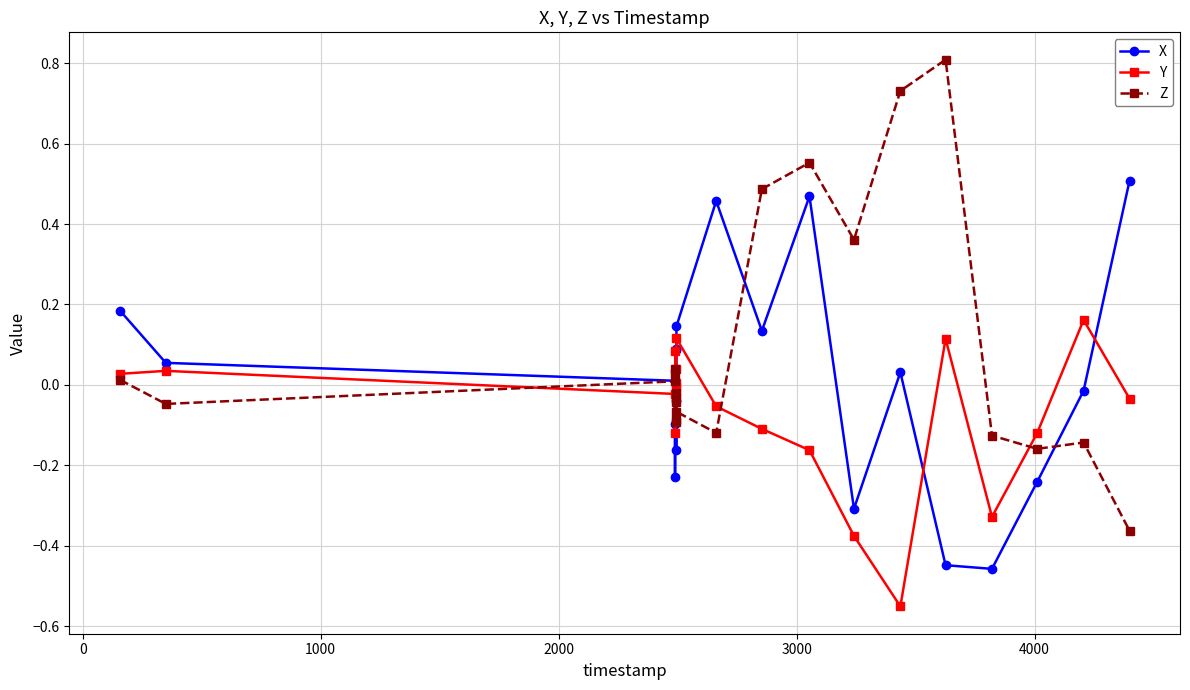

How many interior local valleys does the X series have?

5